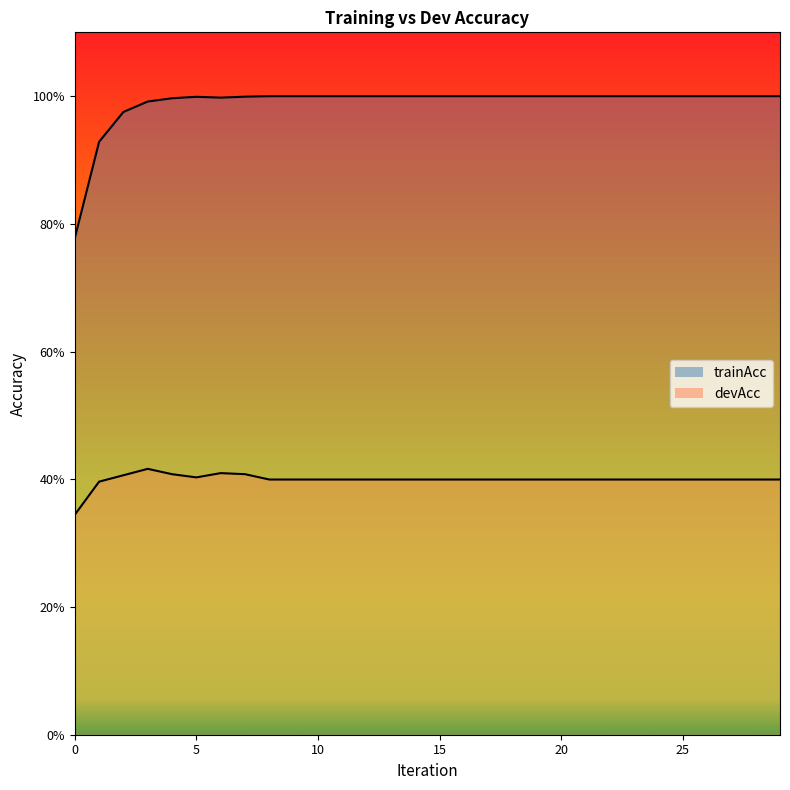

What is the smallest value displayed?

0.3